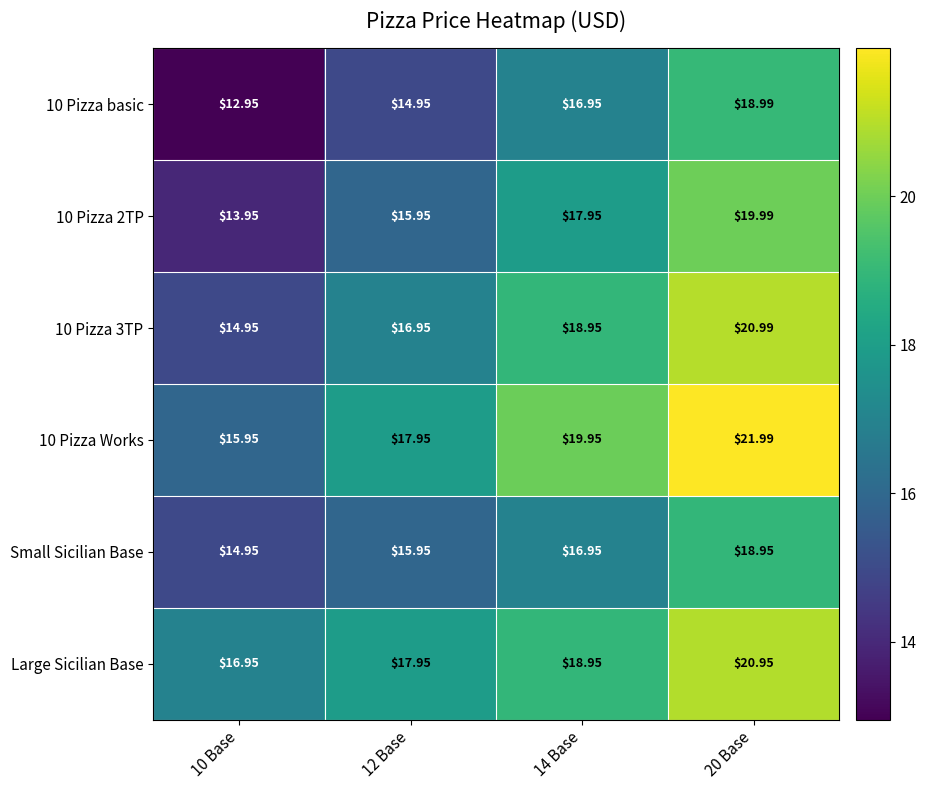

Is the value of 10 Pizza 2TP at 14 Base greater than the value of 10 Pizza basic at 12 Base?

Yes